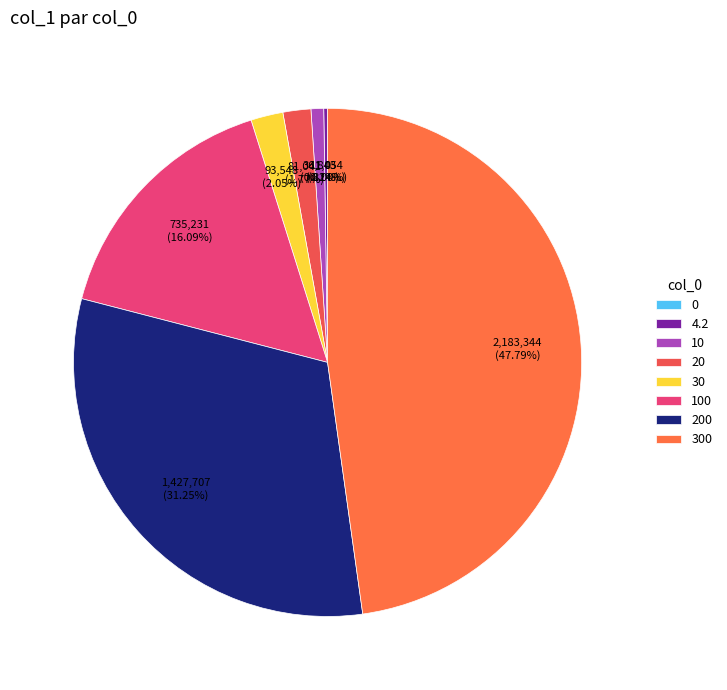

True or false: 300 accounts for 48% of the total.

True